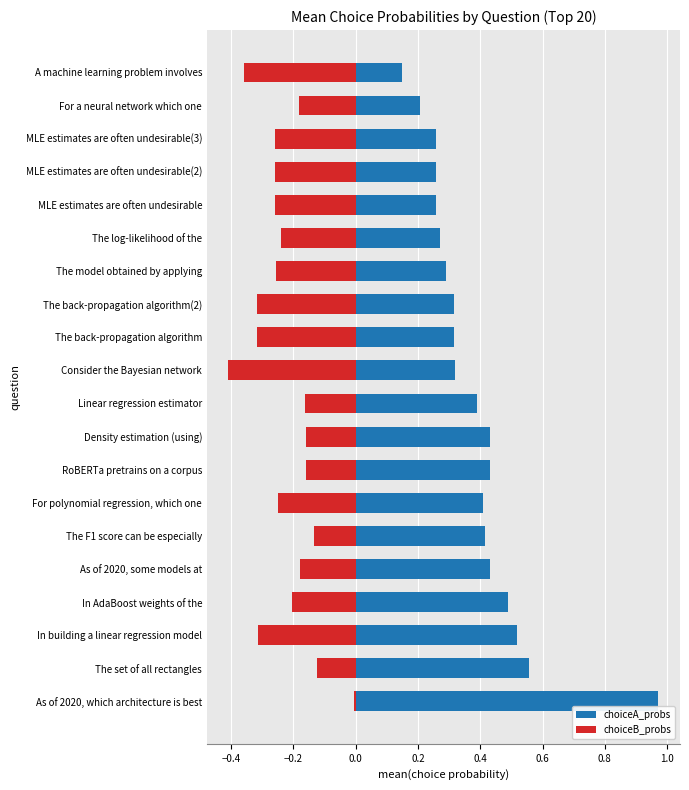

Count the number of categories in the chart.

20